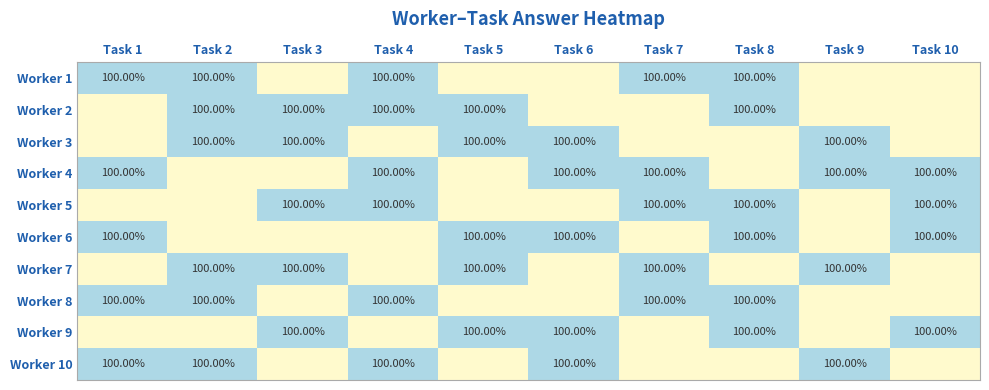

Where is Worker 6 nearest to the value 0?

Task 2